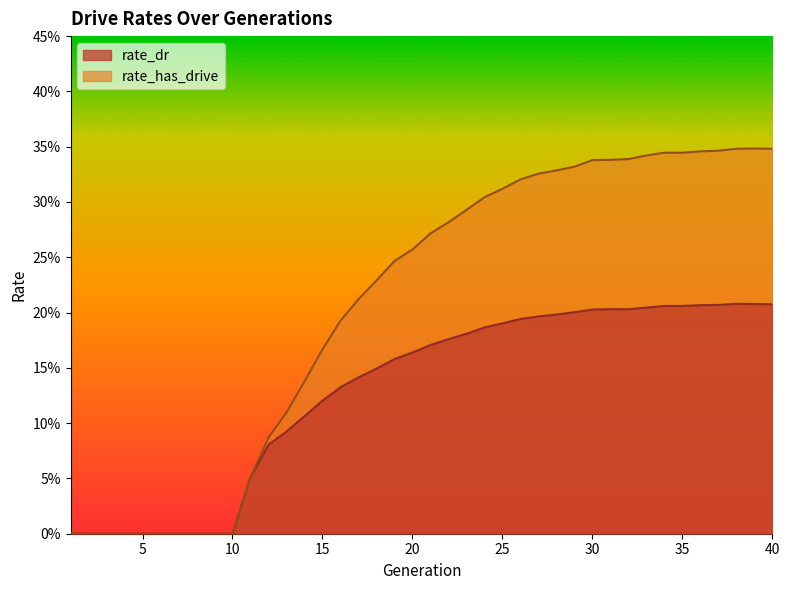

True or false: rate_has_drive and rate_dr cross at least once.

False